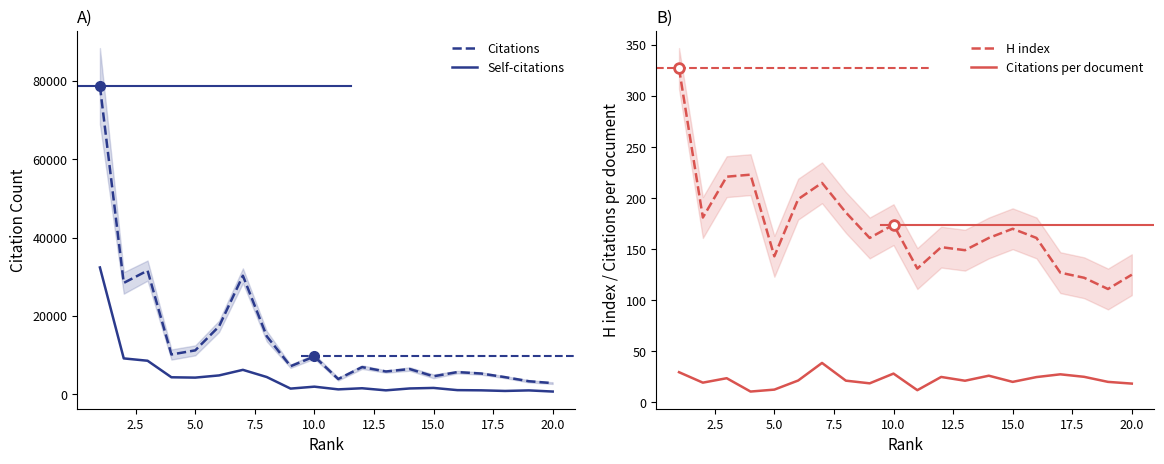

True or false: H index and Citations per document cross at least once.

False